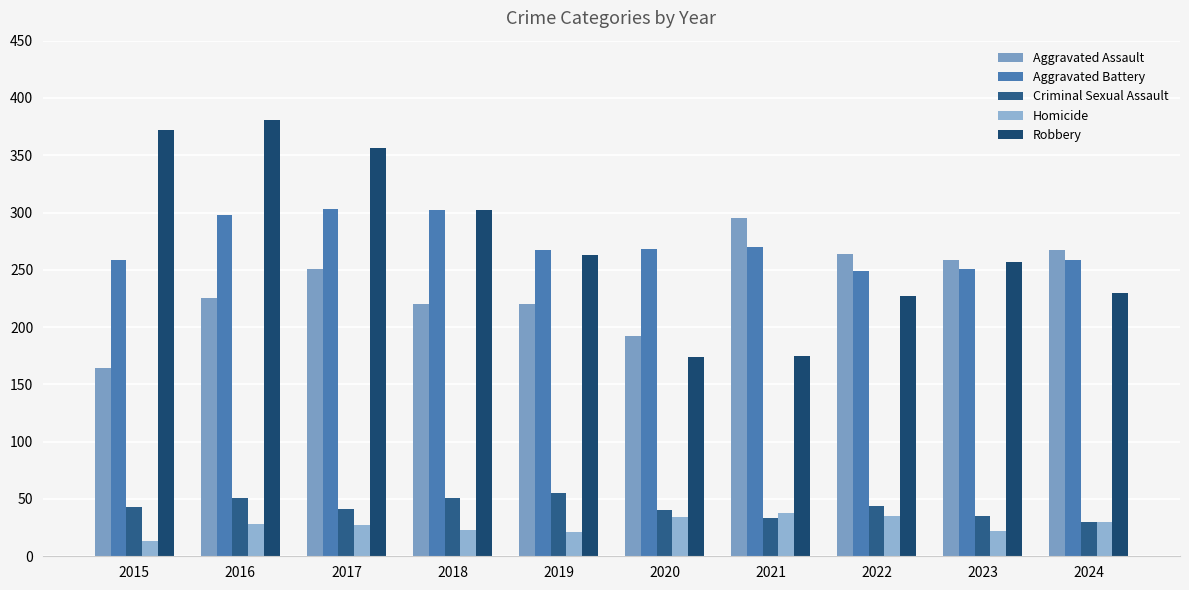

Reading left to right, list all the values displayed in this chart.

Aggravated Assault: 164	225	251	220	220	192	295	264	259	267
Aggravated Battery: 259	298	303	302	267	268	270	249	251	259
Criminal Sexual Assault: 43	51	41	51	55	40	33	44	35	30
Homicide: 13	28	27	23	21	34	38	35	22	30
Robbery: 372	381	356	302	263	174	175	227	257	230